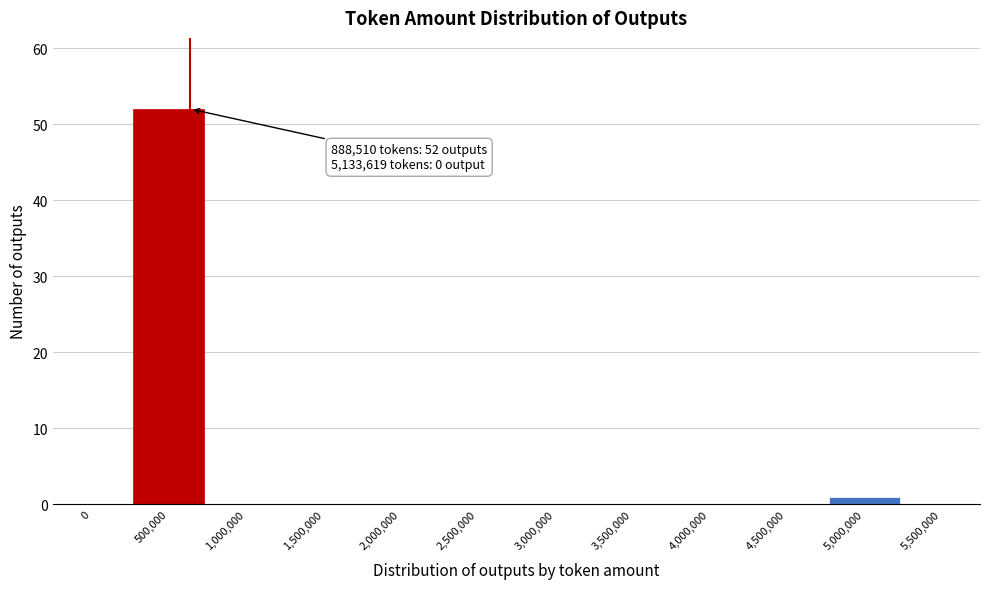

Reading left to right, transcribe all the data shown in this chart.

0=0	500,000=52	1,000,000=0	1,500,000=0	2,000,000=0	2,500,000=0	3,000,000=0	3,500,000=0	4,000,000=0	4,500,000=0	5,000,000=1	5,500,000=0